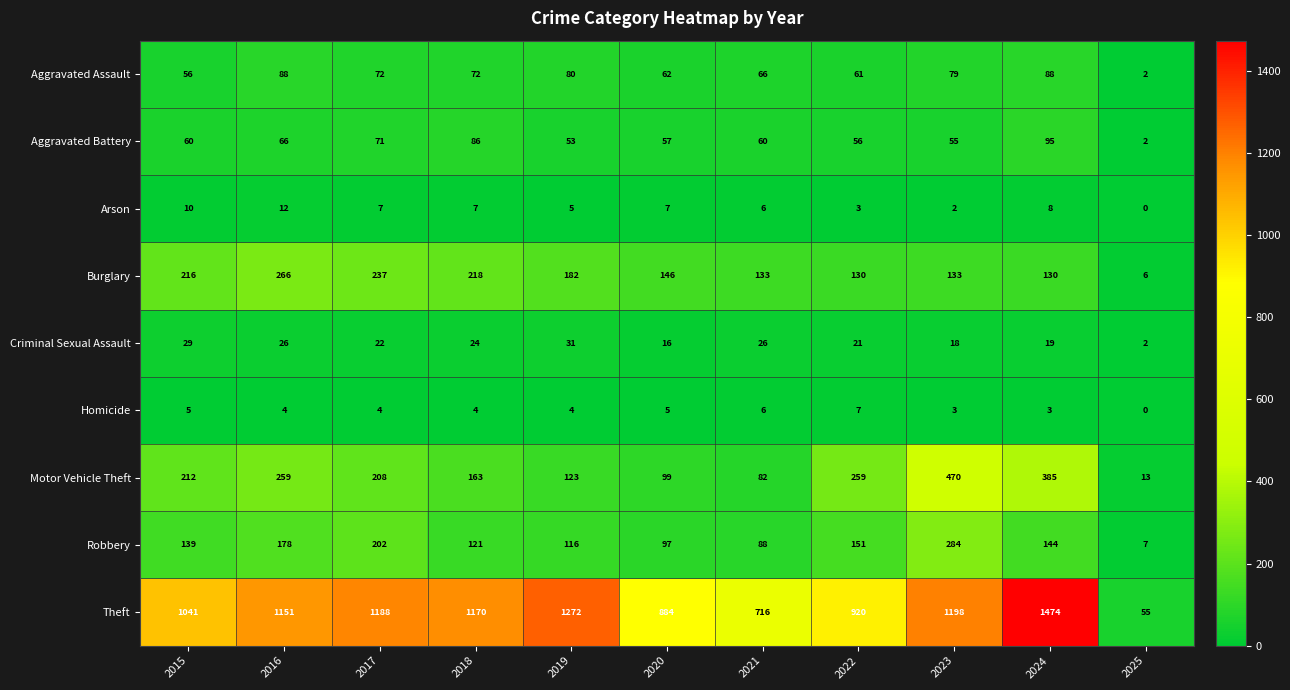

What is the sum of the Motor Vehicle Theft values at 2019 and 2017?

331